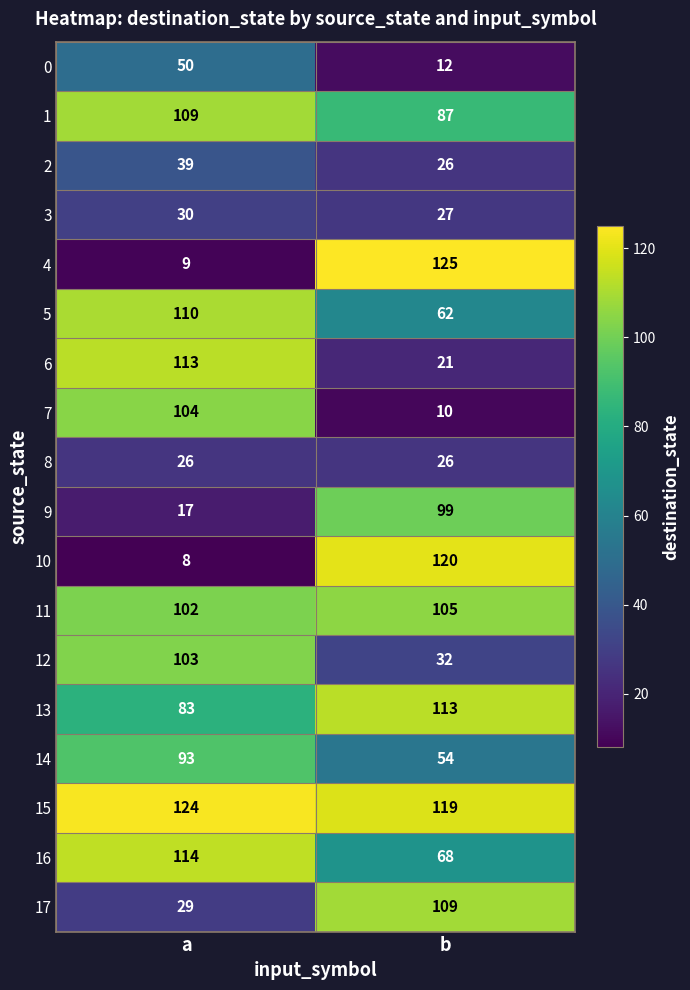

Read the 9 value at b, to the nearest 10.

100